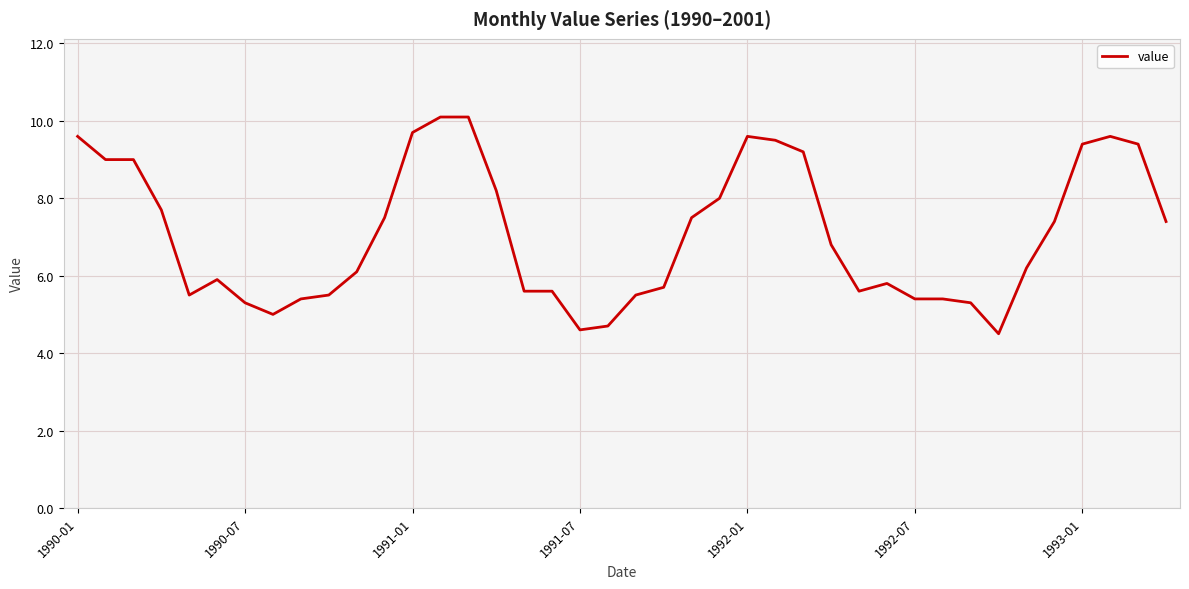

How many lines are shown in the chart?

1